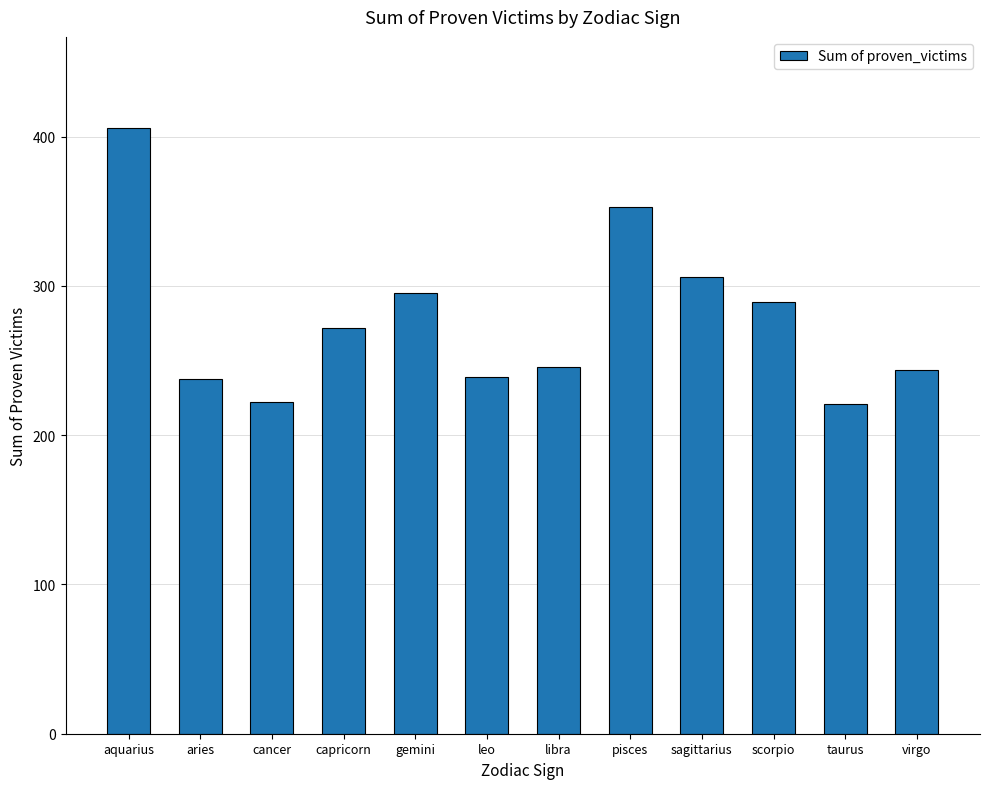

Approximately how many times larger is the value at aquarius compared to sagittarius?

1.3